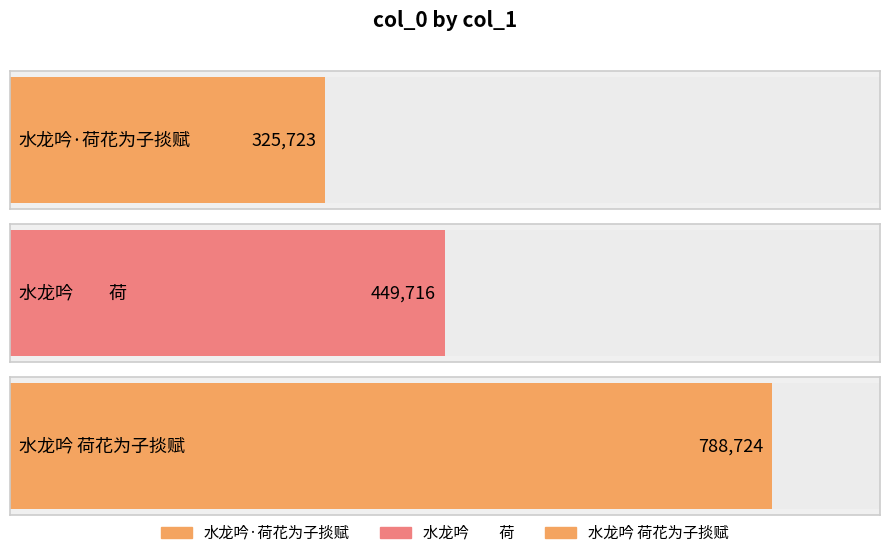

The value at 水龙吟　　荷 is 248518. True or false?

False